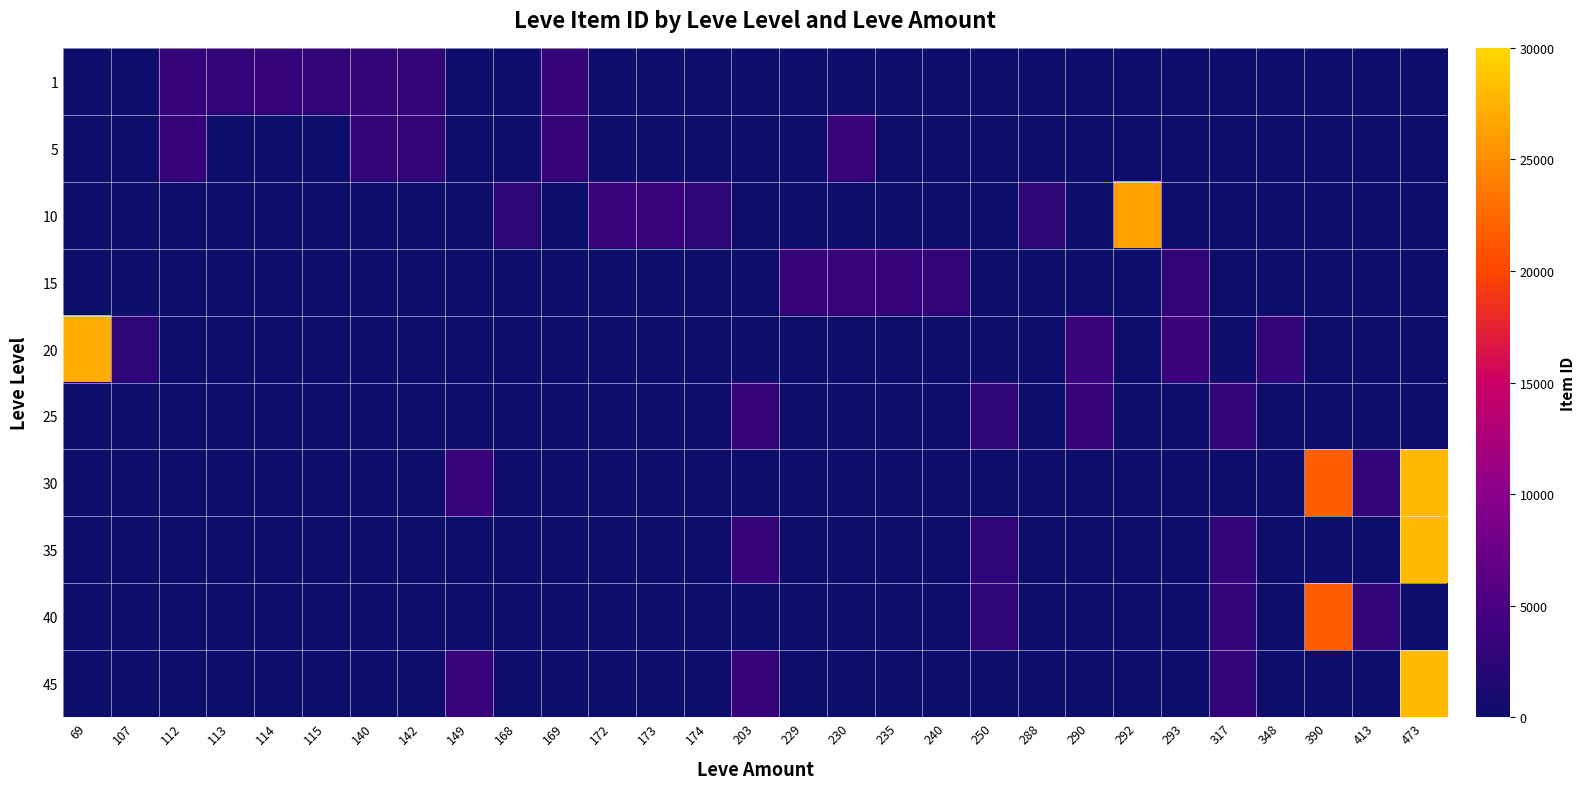

How many data points does each series have?

29